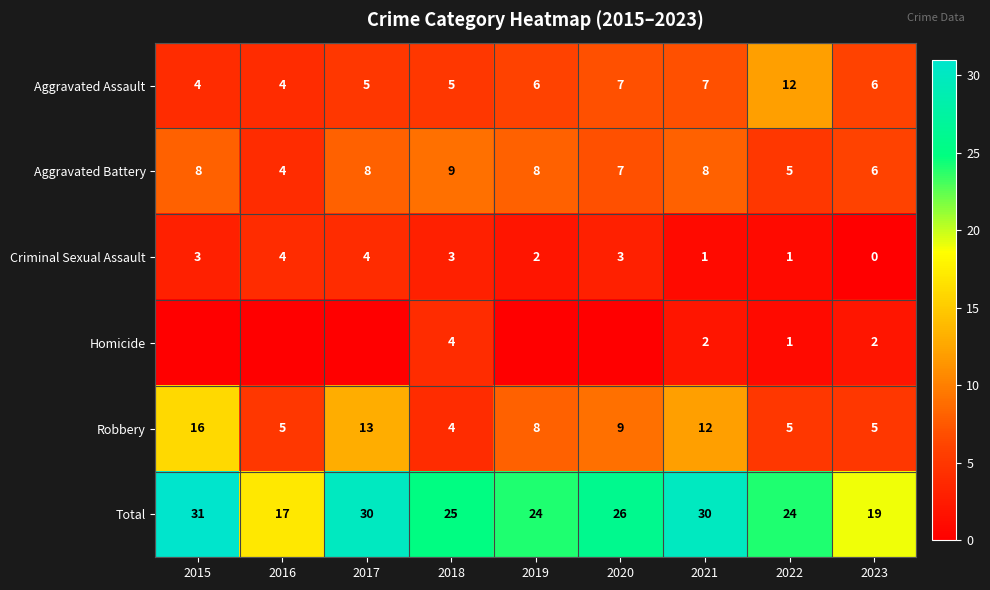

The Criminal Sexual Assault series shows 1 at 2022. True or false?

True